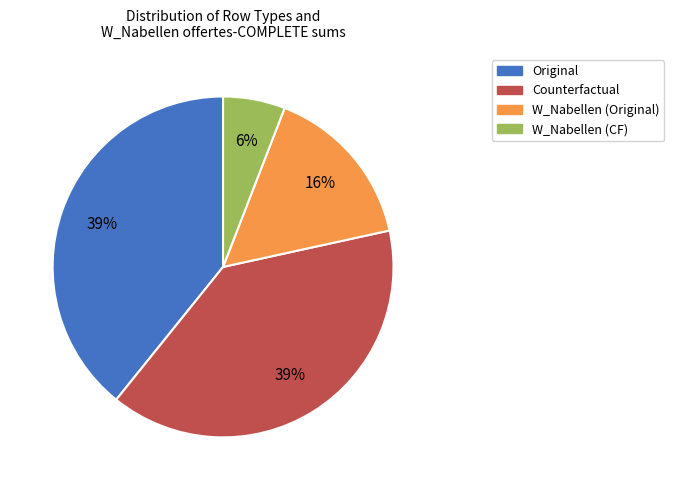

Is there any slice that represents more than half of the pie?

No